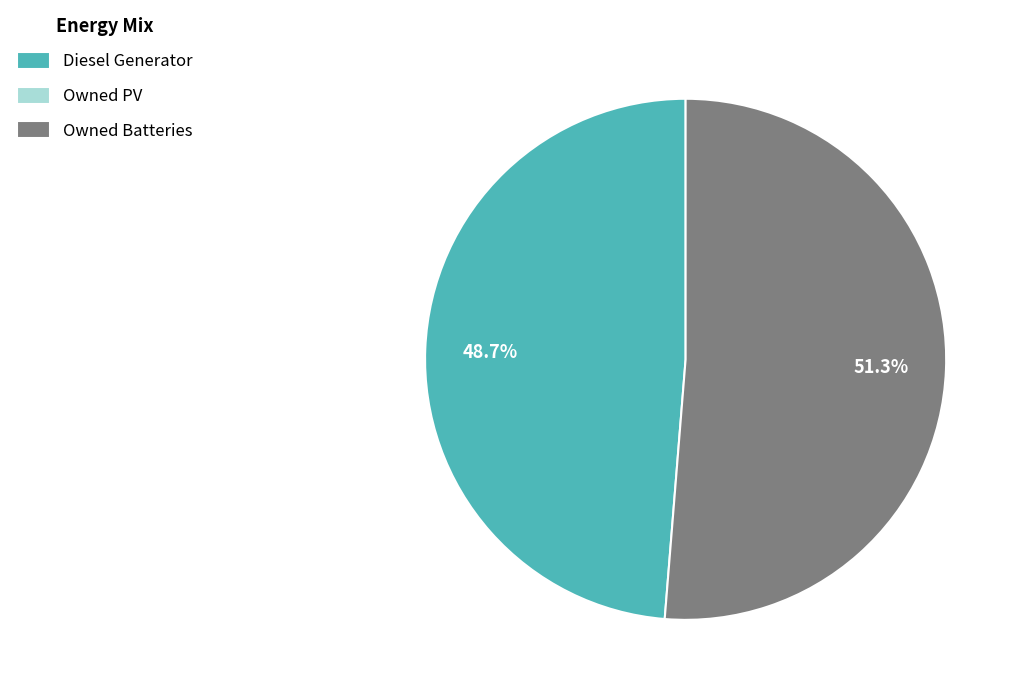

Is there a majority slice in this chart?

Yes